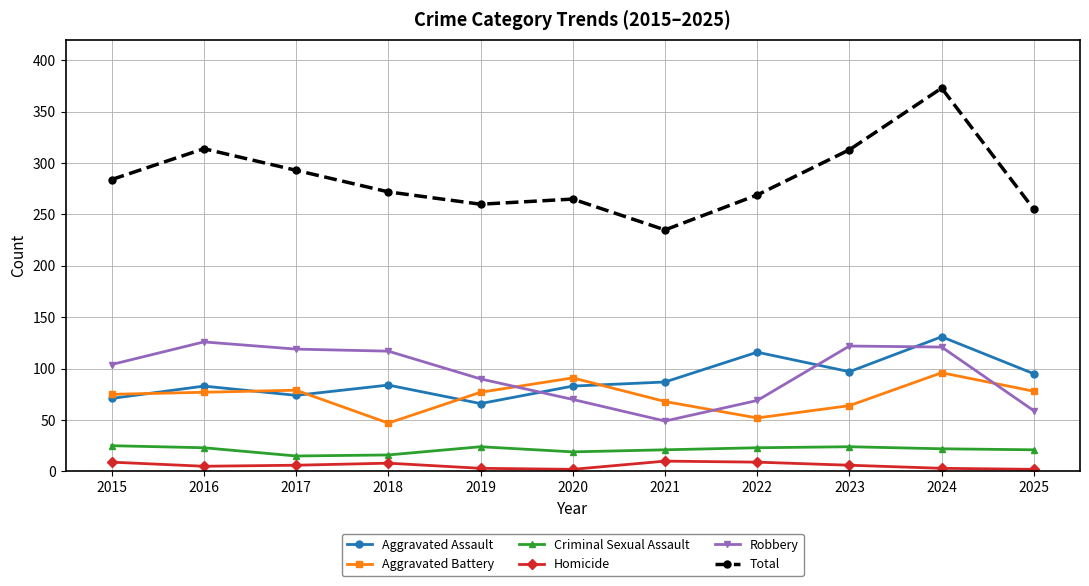

Is it true that Aggravated Battery equals 105 at 2023?

False